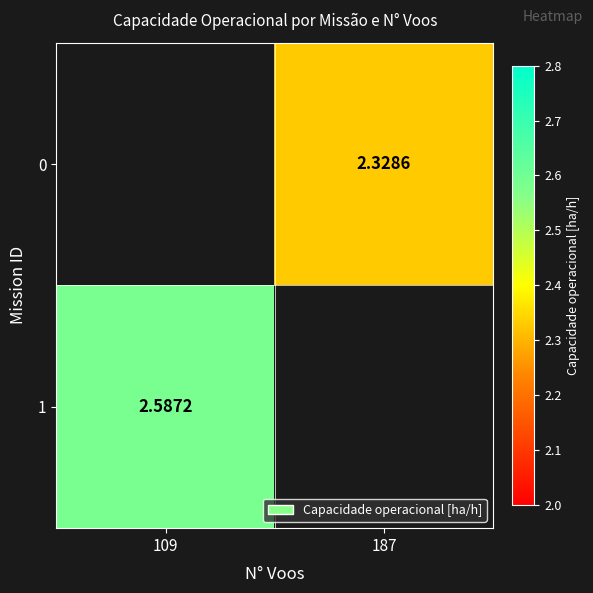

Is the value of 0 at 187 greater than the value of 1 at 109?

No